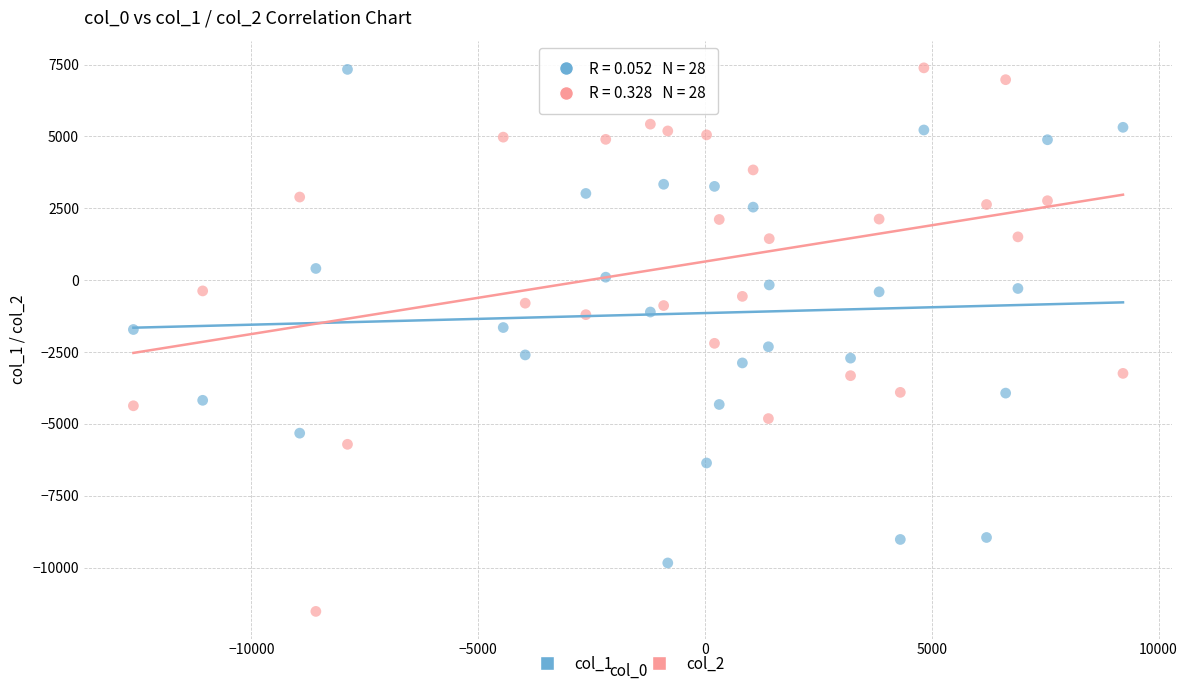

Which series reaches the minimum Y coordinate?

col_2